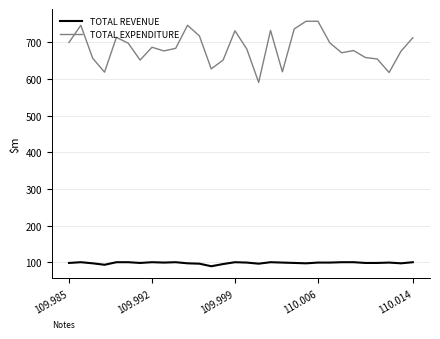

What is the difference between the maximum and minimum values in the TOTAL EXPENDITURE series?

167